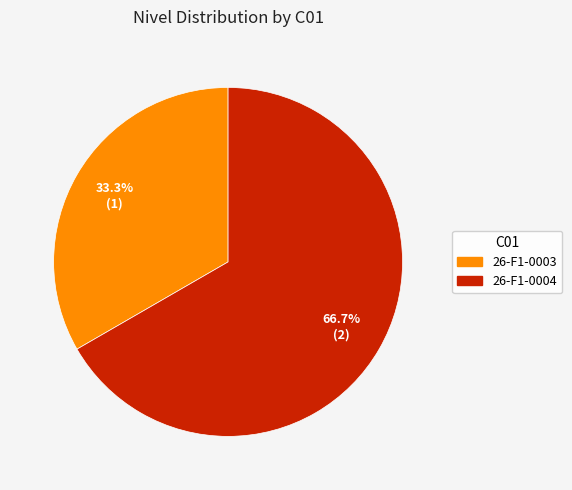

Does any single category account for the majority?

Yes